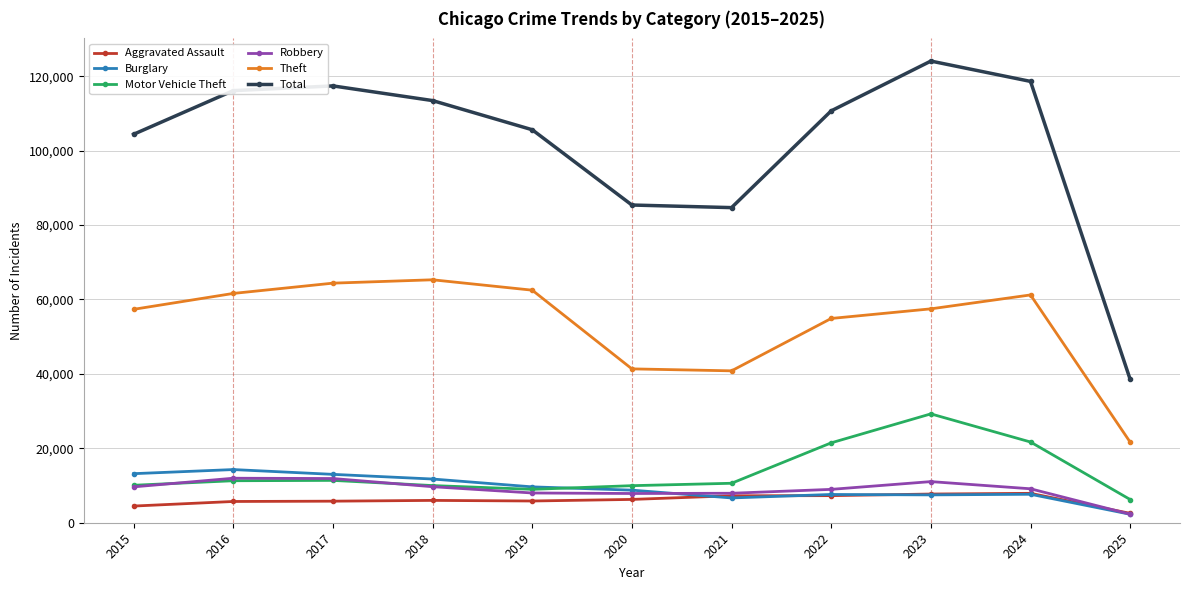

What is the difference between the Total values at 2015 and 2021?

19708